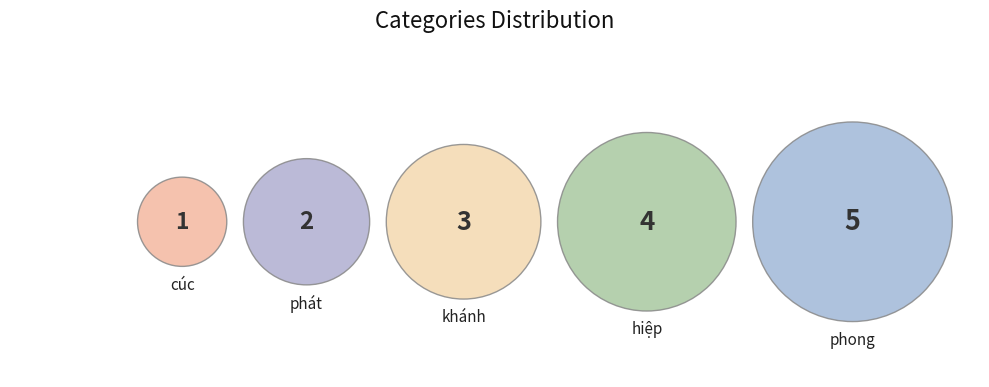

Does any single category account for the majority?

No